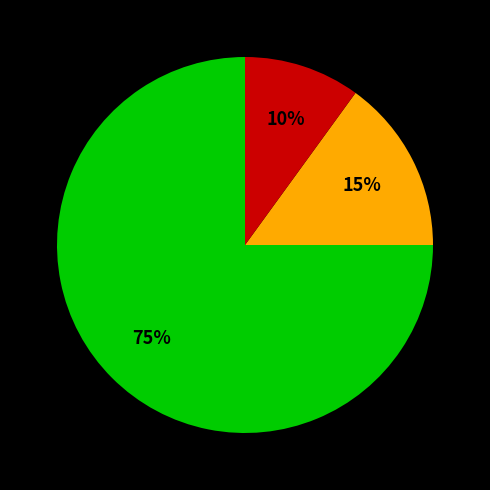

Is there a majority slice in this chart?

Yes